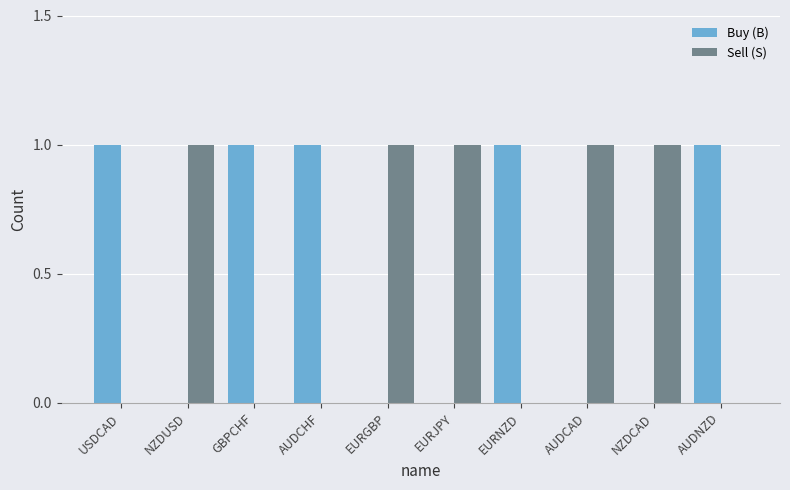

How many groups of bars are there?

10